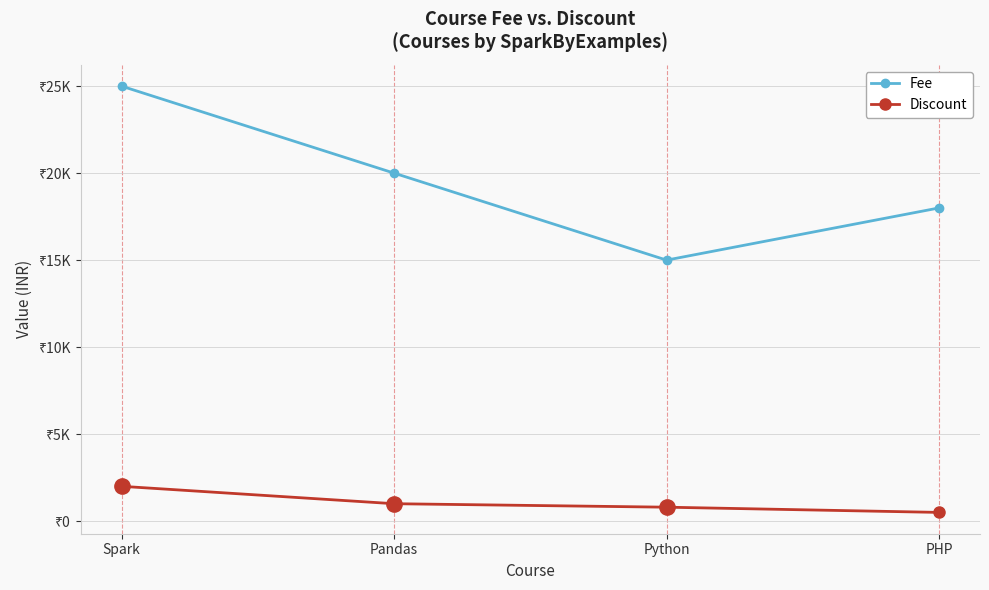

Is this an area chart (filled region under the line)?

No